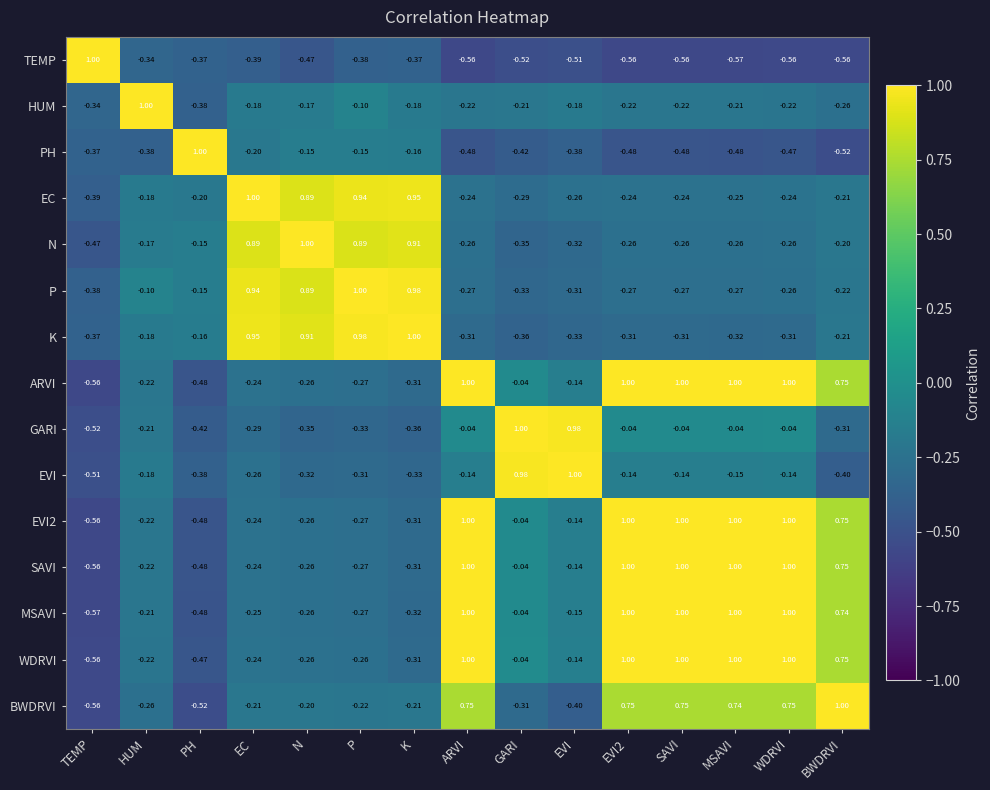

At which label is P closest to 0?

HUM